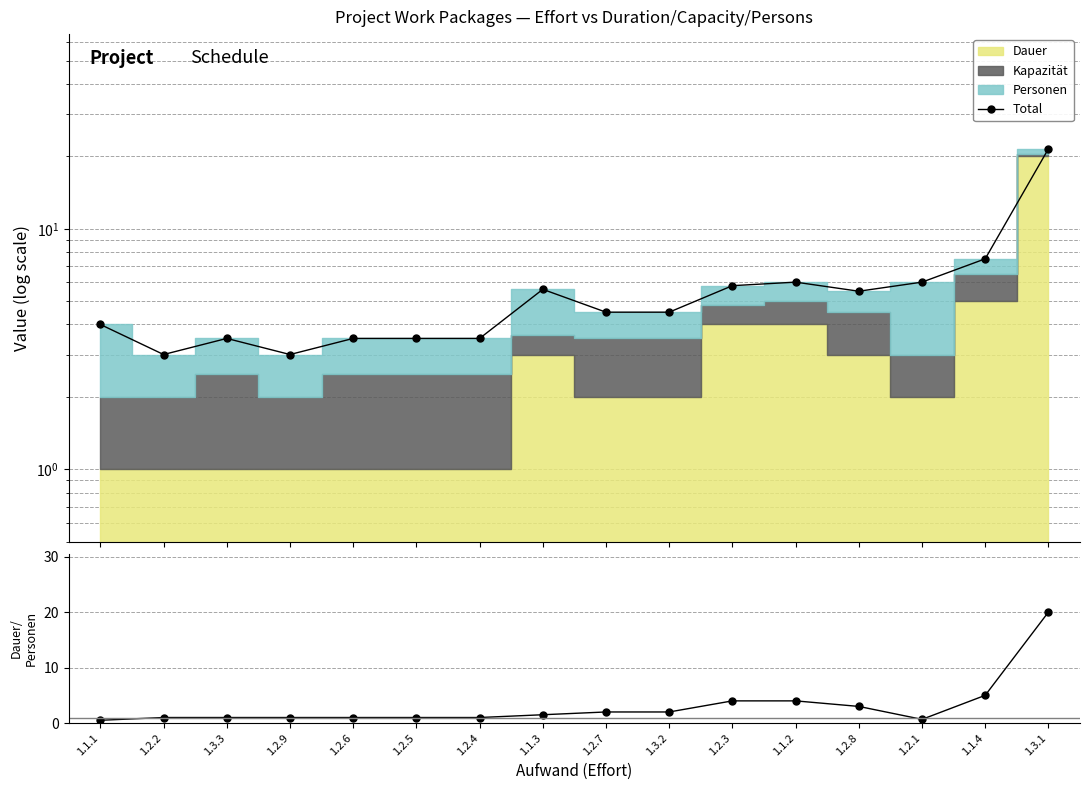

What is the difference between the maximum and second lowest values in the Dauer/Personen series?

19.3